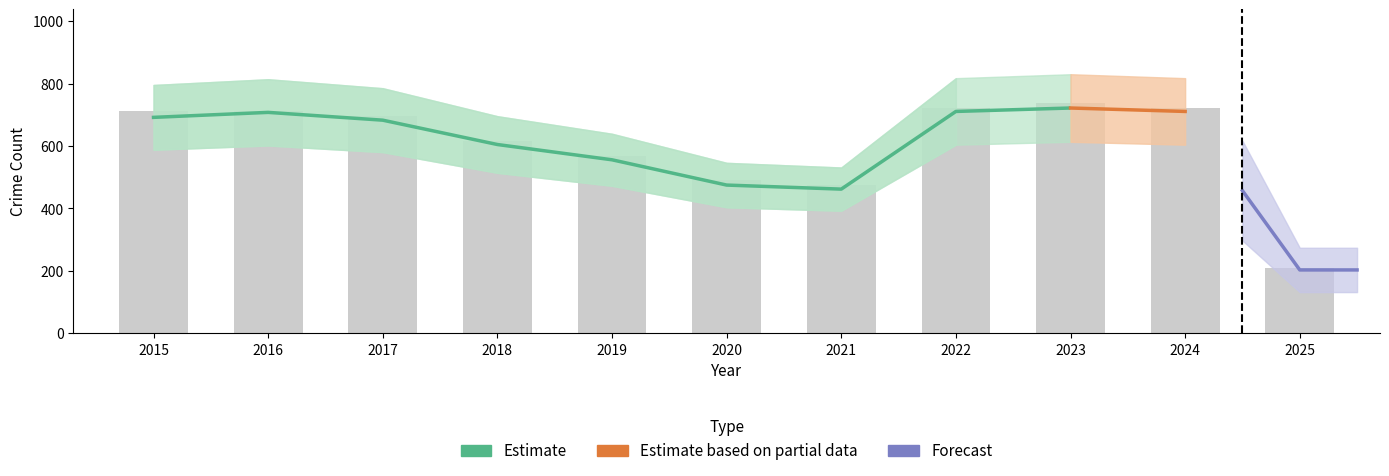

What is the total value across all series at 2024?

711